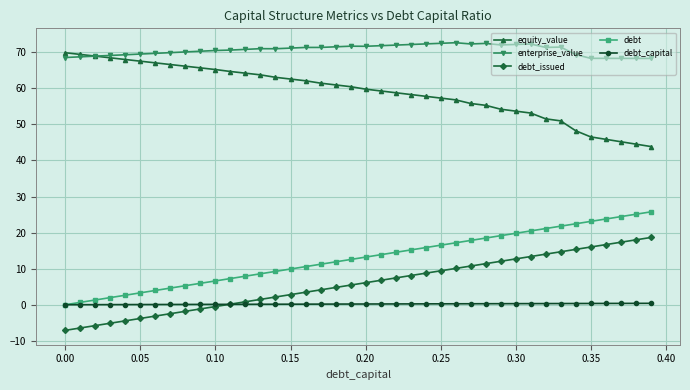

True or false: enterprise_value and debt intersect in this chart.

False